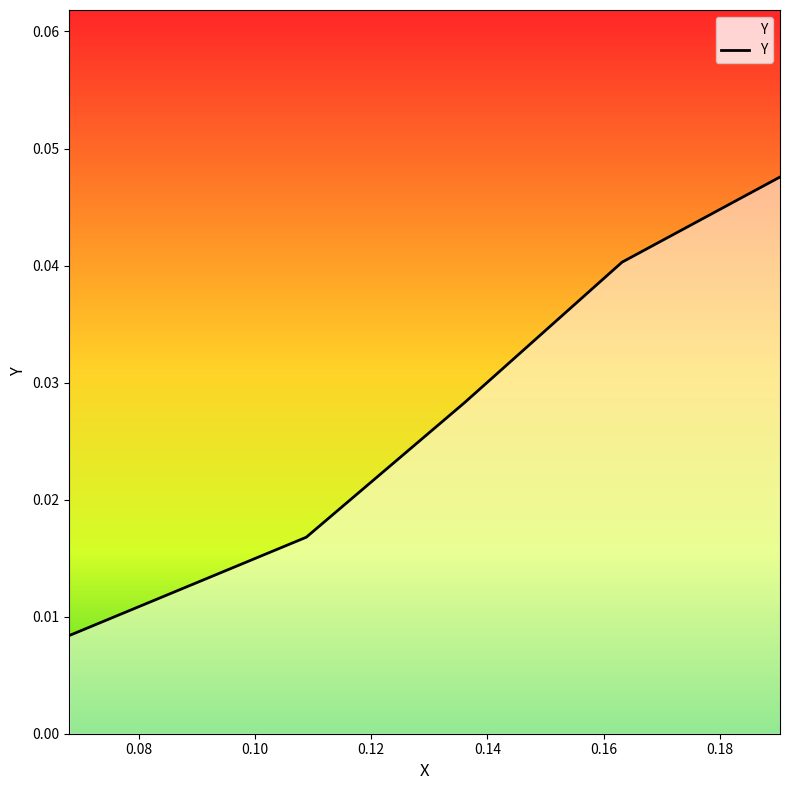

True or false: there are more than 1 points higher than both neighbors.

False